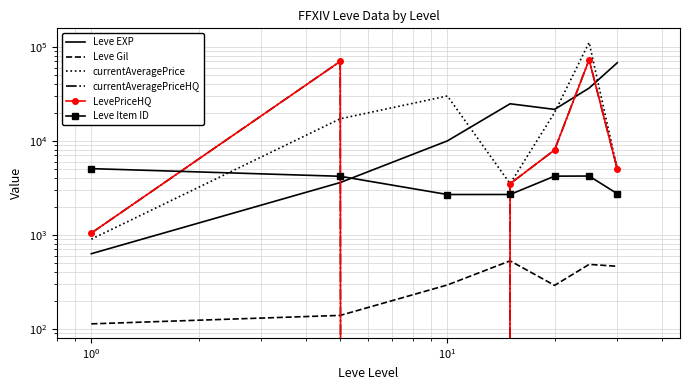

What is the difference between the second highest and second lowest values in the Leve EXP series?

32790.0